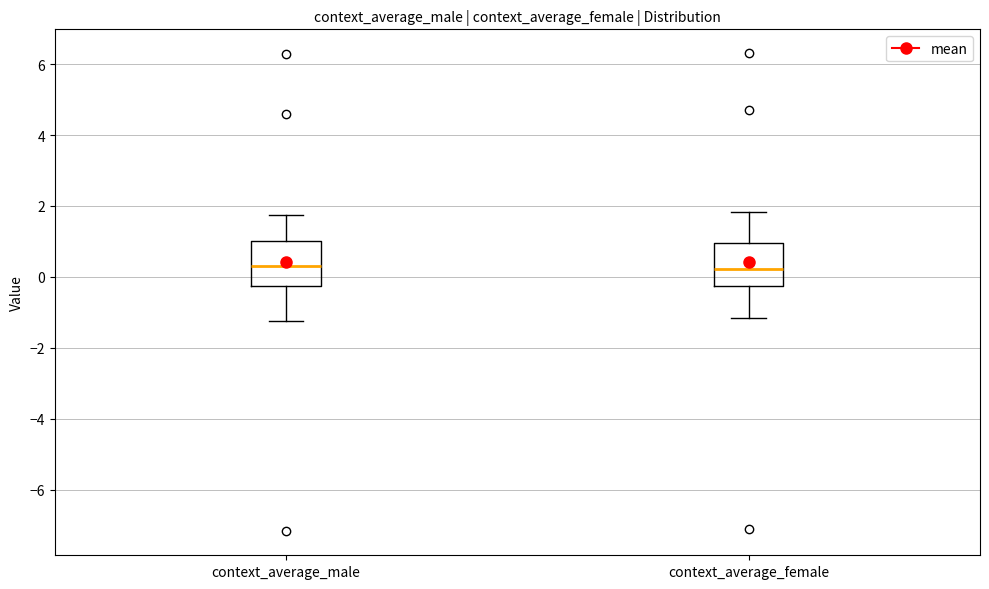

Reading left to right, read every box against the y-axis: the position of its median line, the range the box covers, and the ends of its whiskers. The values are not printed on the chart, so give them approximately, as read against the axis.

context_average_male: median 0.4, box -0.2 to 1.0, whiskers -1.2 to 1.8
context_average_female: median 0.2, box -0.2 to 1.0, whiskers -1.2 to 1.8